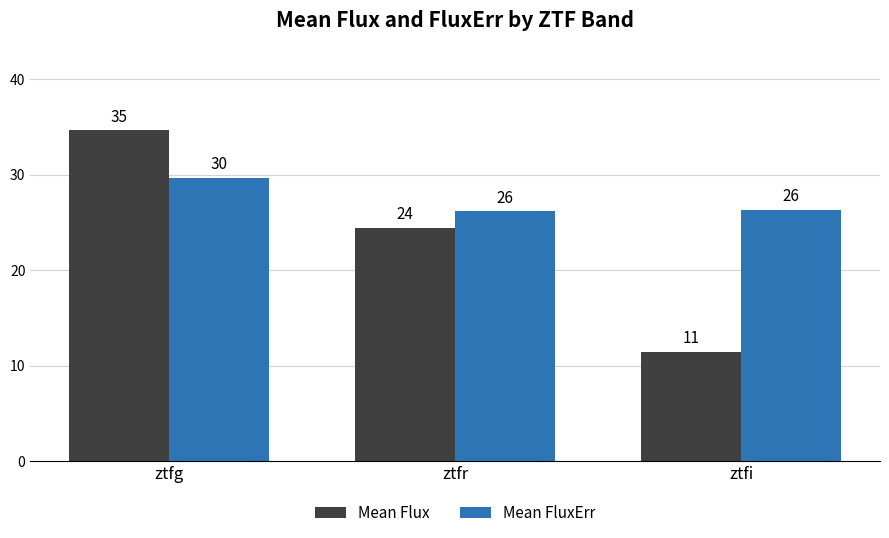

What is the label of the 3rd bar from the left?

ztfi